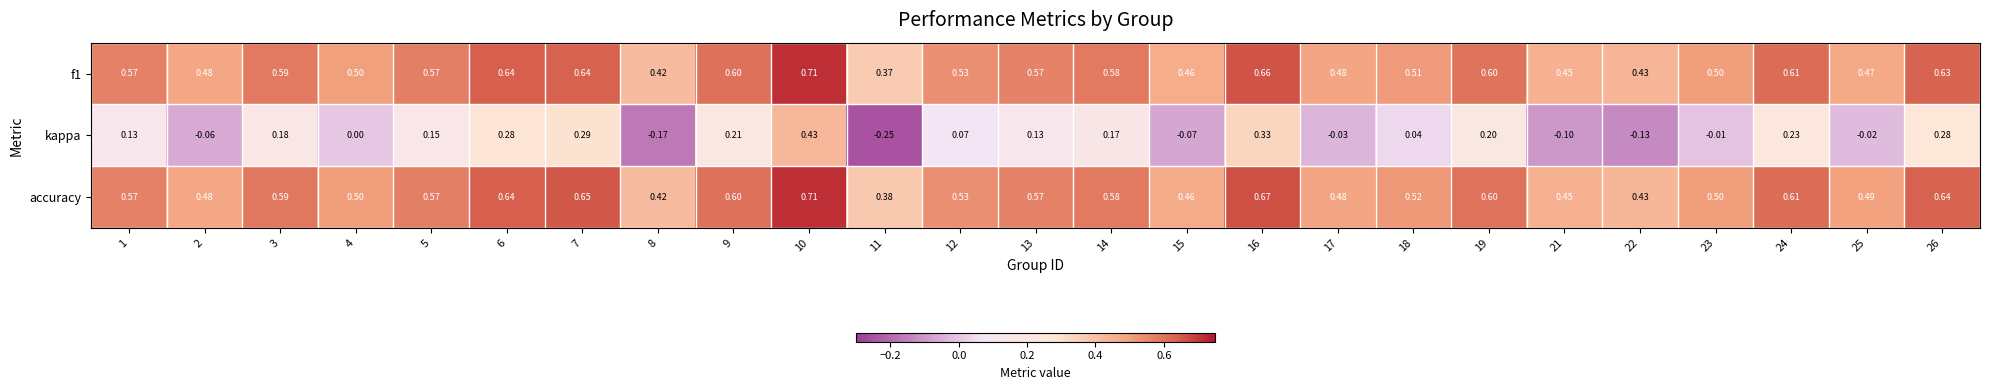

Which series has the largest total across all categories?

accuracy